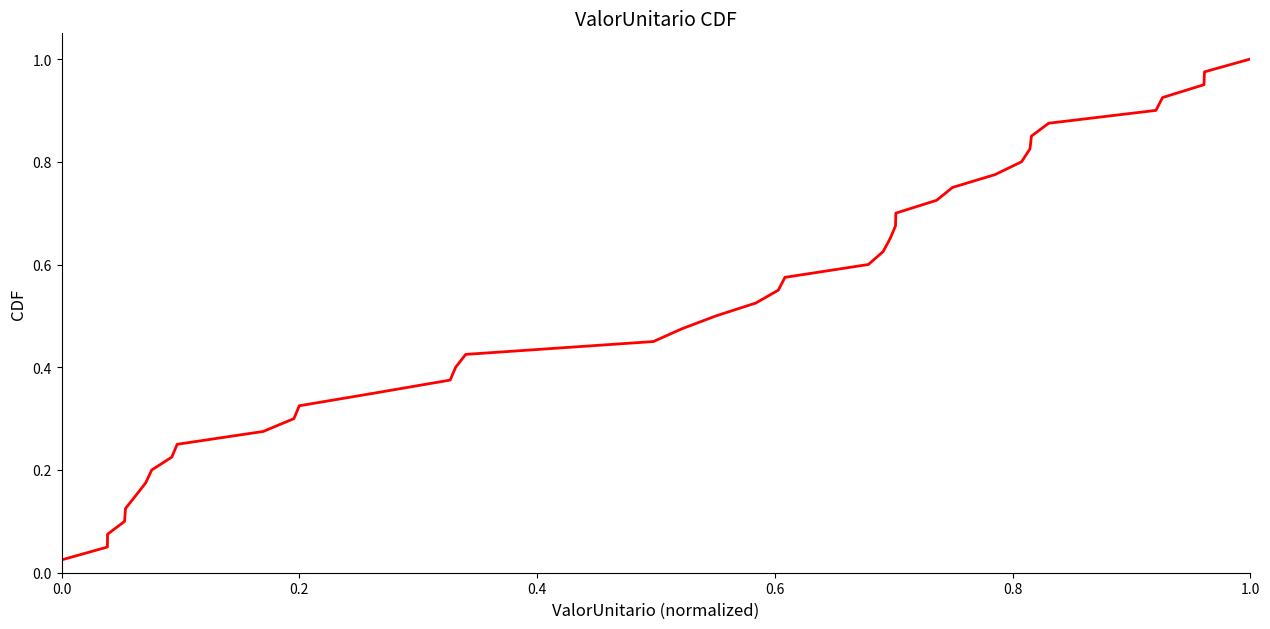

How many distinct data groups are displayed?

1